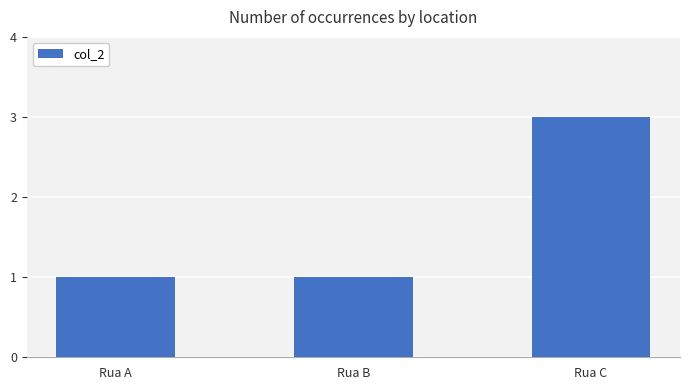

What is the sum of all values?

5